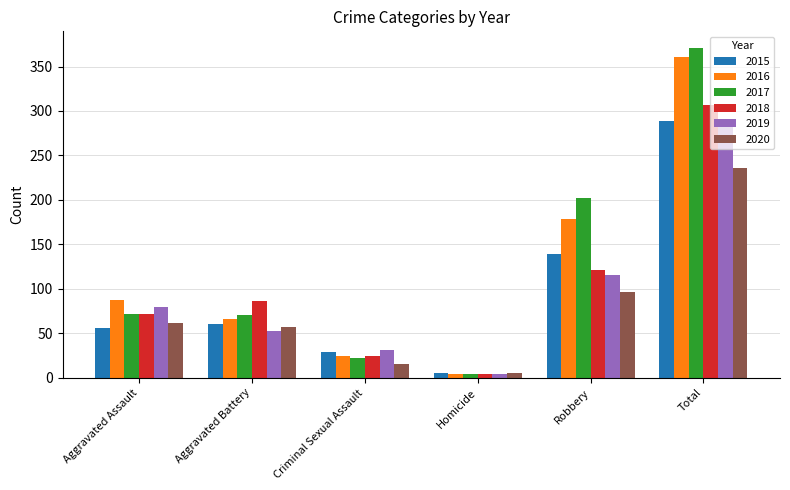

The 2020 series shows 15 at Criminal Sexual Assault. True or false?

True